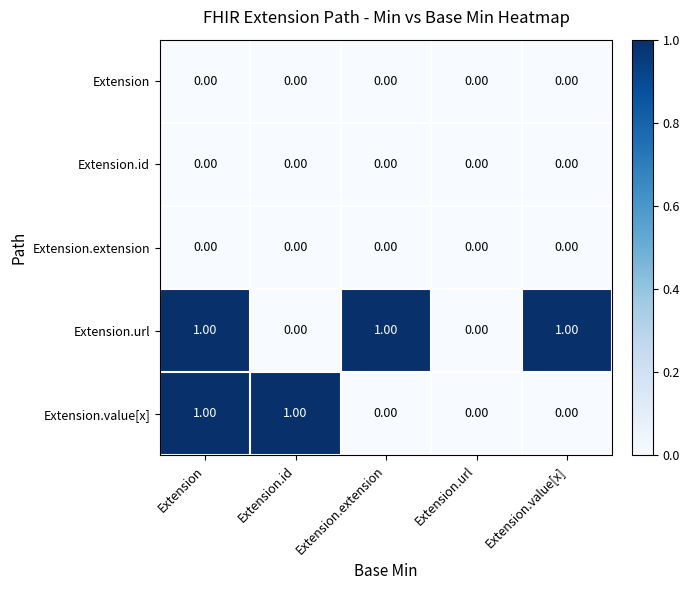

Between Extension and Extension.extension, which series saw the biggest shift?

Extension.value[x]